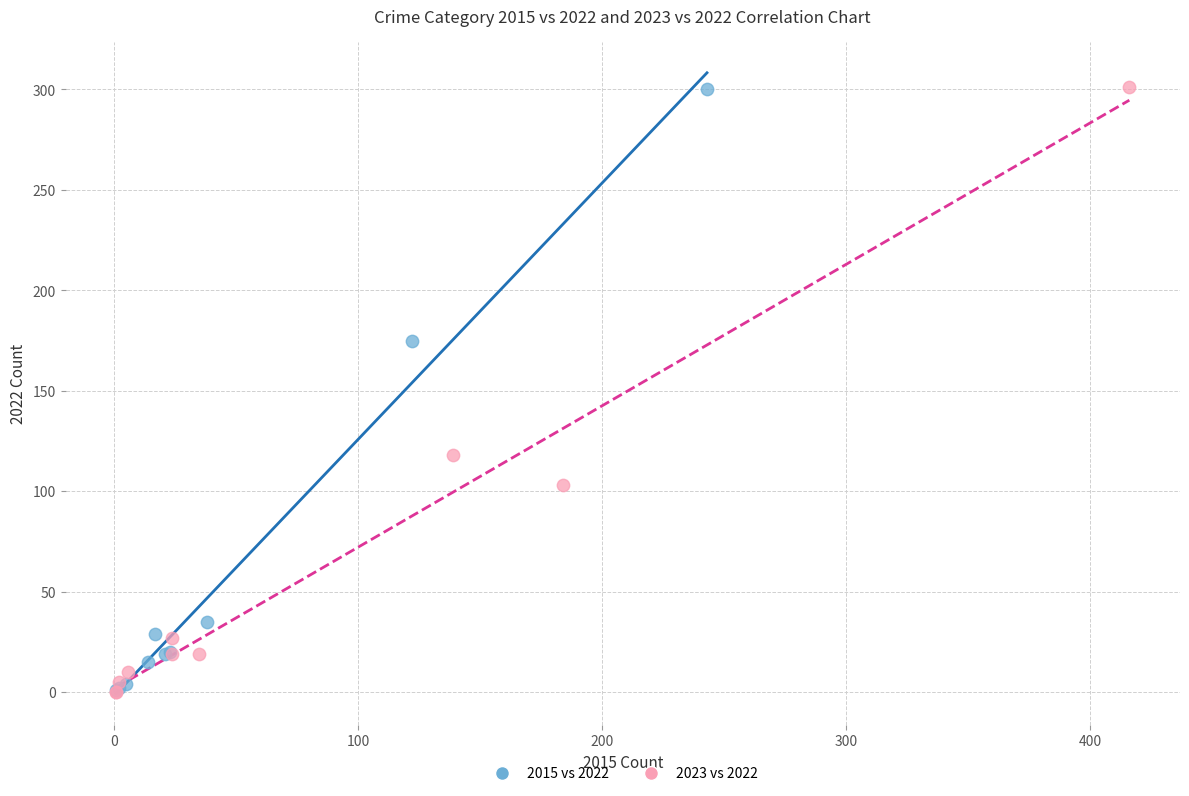

What are all the series names shown in the legend?

2015 vs 2022, 2023 vs 2022